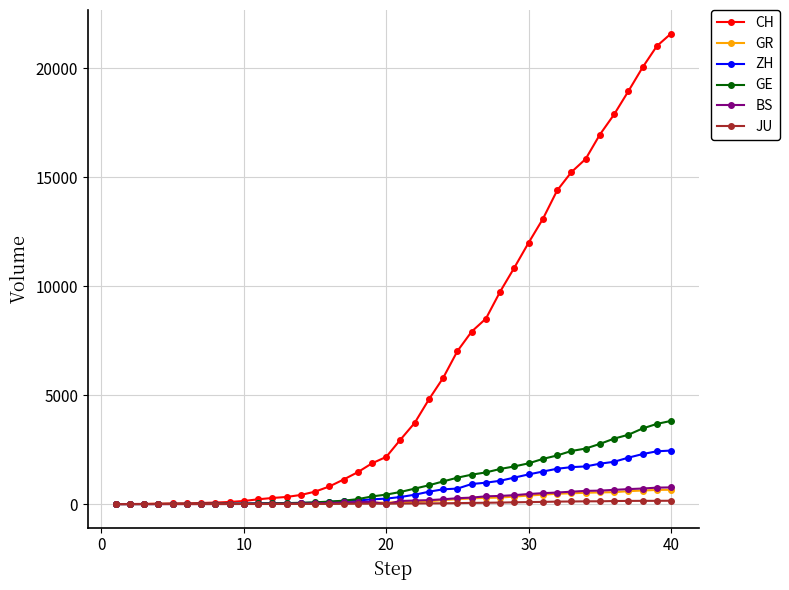

What is the maximum value shown in the chart?

21587